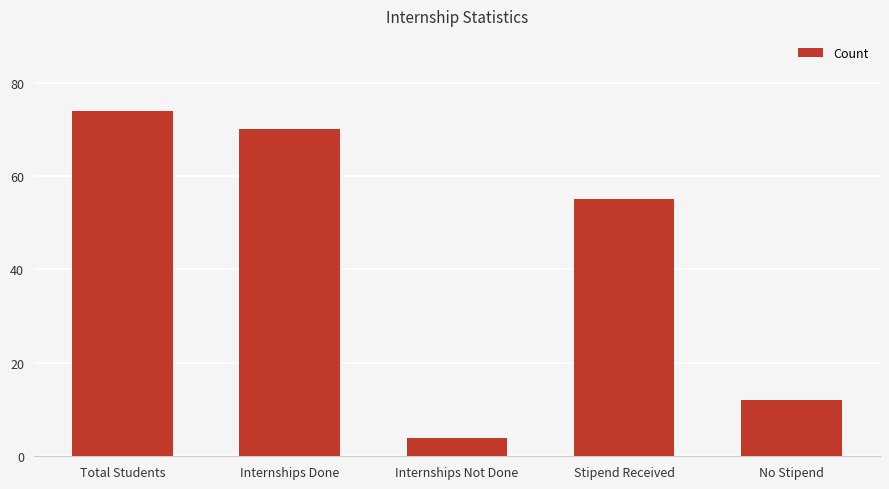

Rank the categories by value from lowest to highest.

Internships Not Done, No Stipend, Stipend Received, Internships Done, Total Students